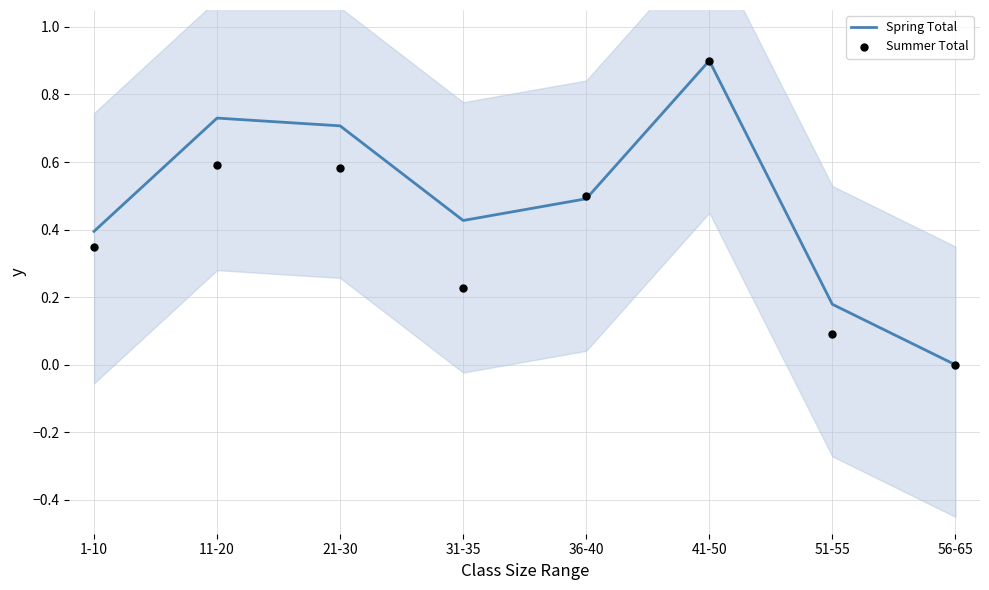

Which series has the widest spread of Y values?

Spring Total